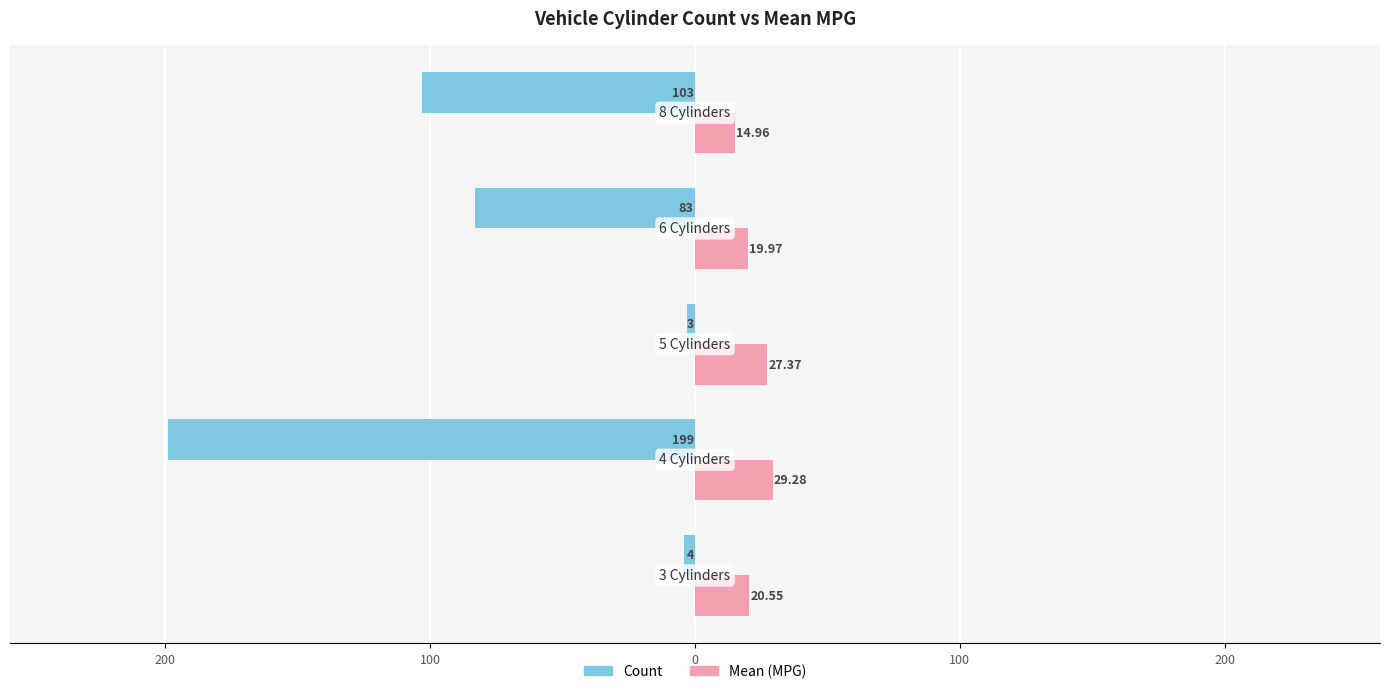

List the series in order of their overall mean, lowest first.

Count, Mean (MPG)